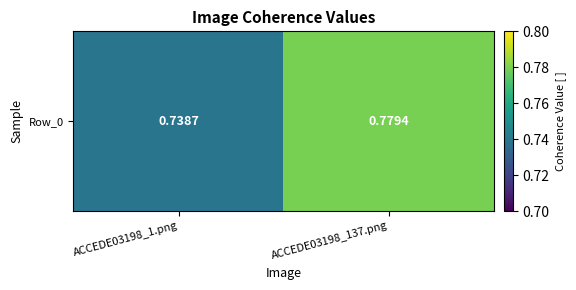

Rank the categories by value from lowest to highest.

ACCEDE03198_1.png, ACCEDE03198_137.png